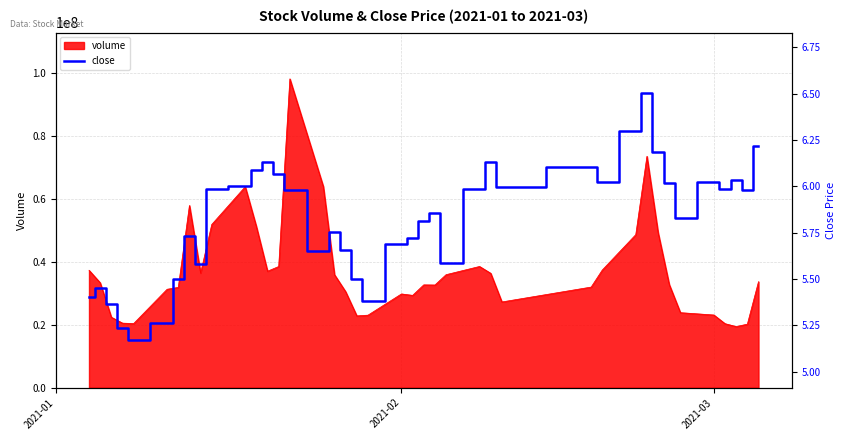

What is the maximum value for volume?

98031753